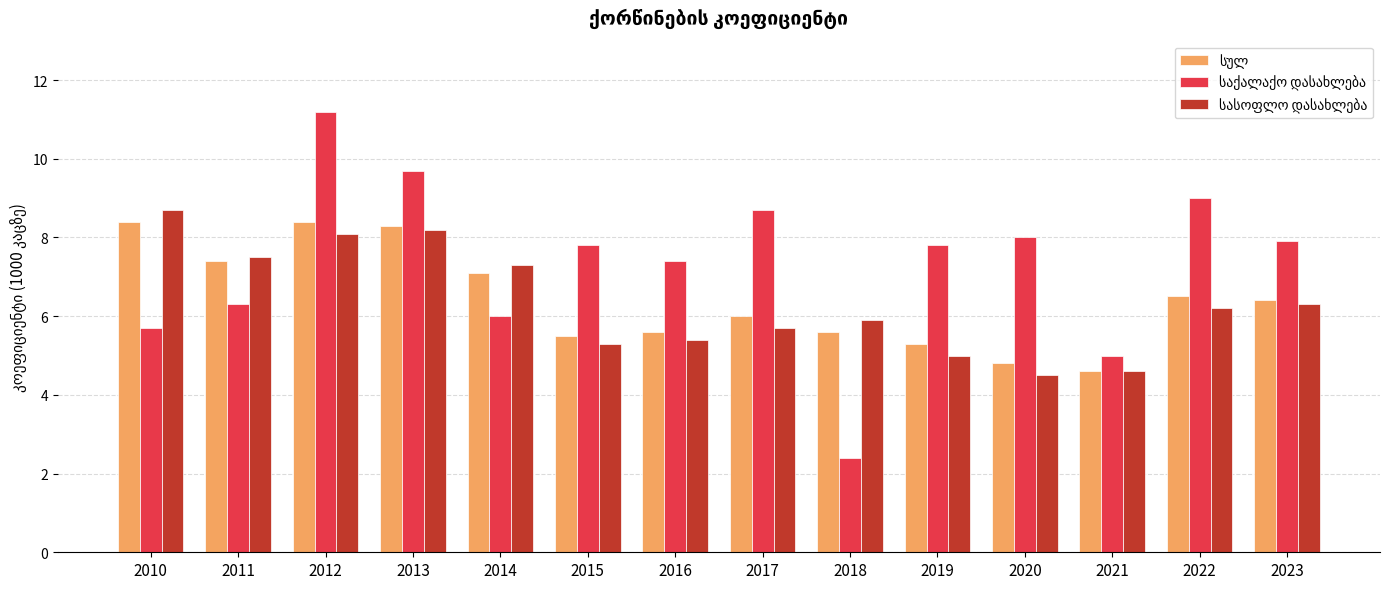

What is the total value across all series at 2014?

20.4